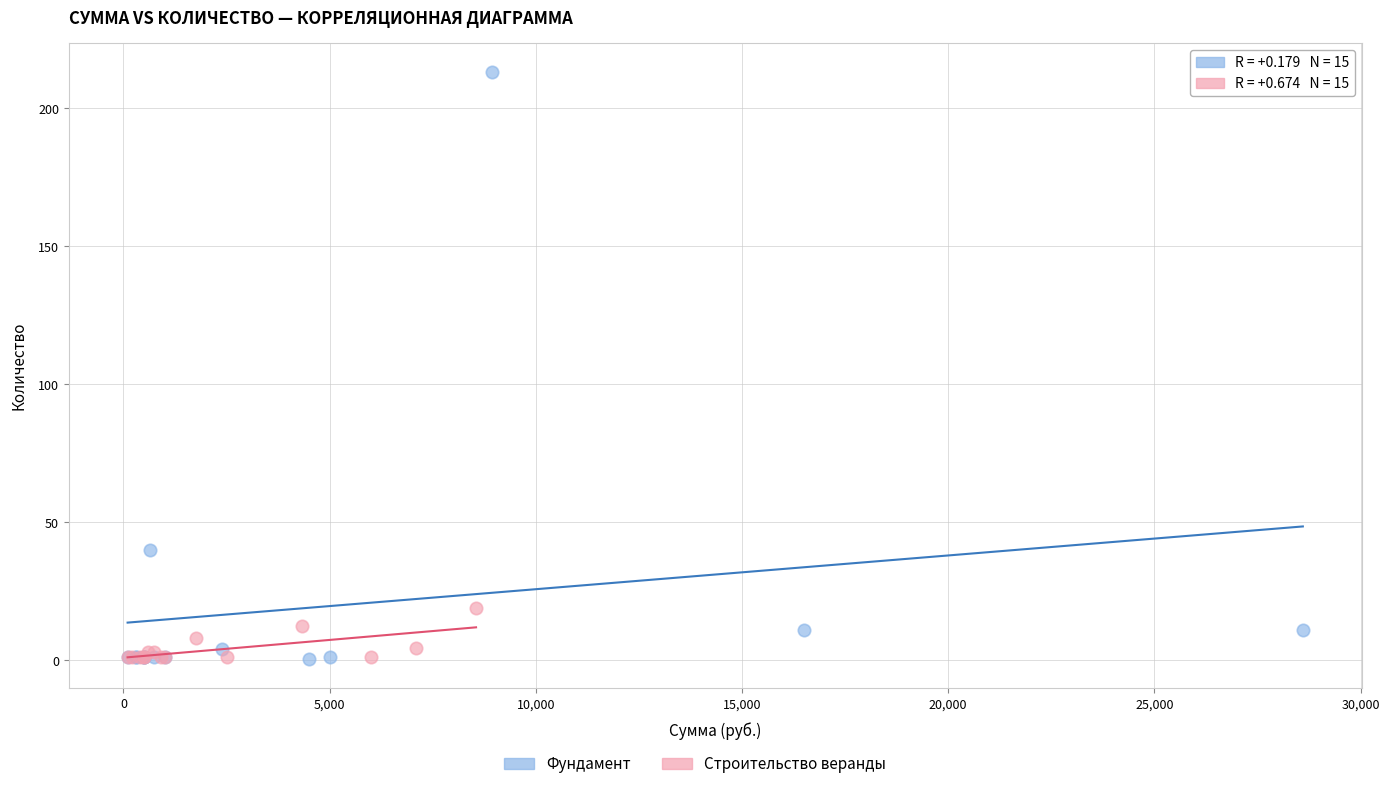

Which series has the largest Y range (max minus min)?

Фундамент